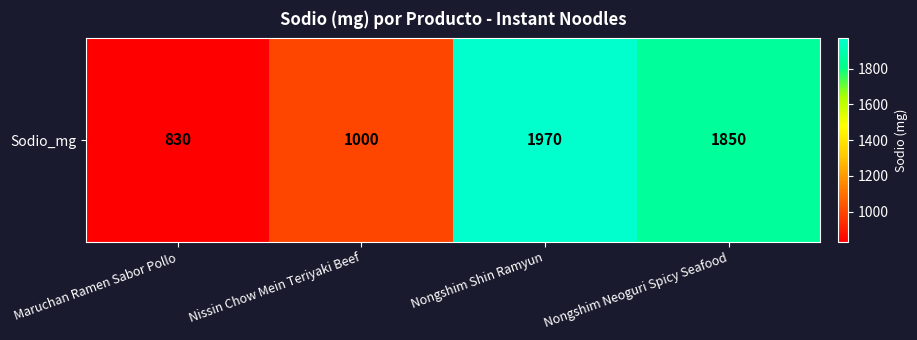

What is the sum of the values at Maruchan Ramen Sabor Pollo and Nissin Chow Mein Teriyaki Beef?

1830